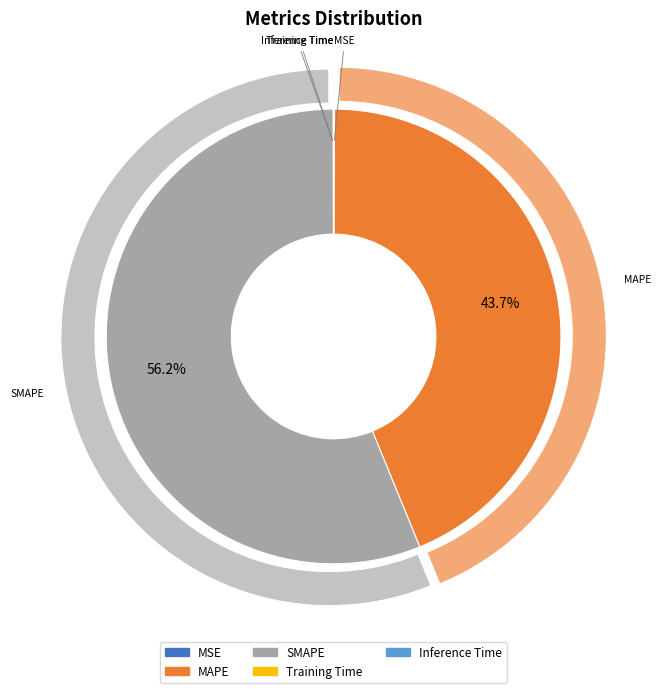

What is the smallest slice in the pie chart?

Training Time